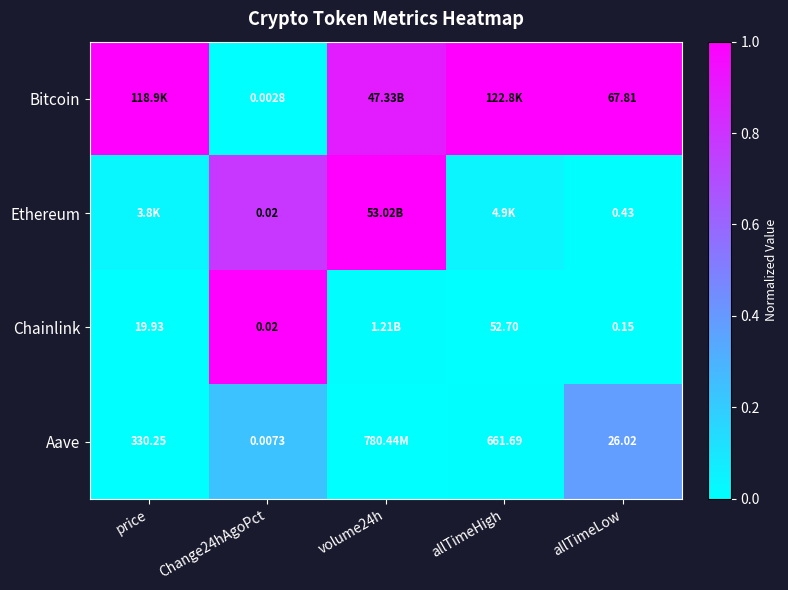

What is the spread (max minus min) of values at price?

1.0